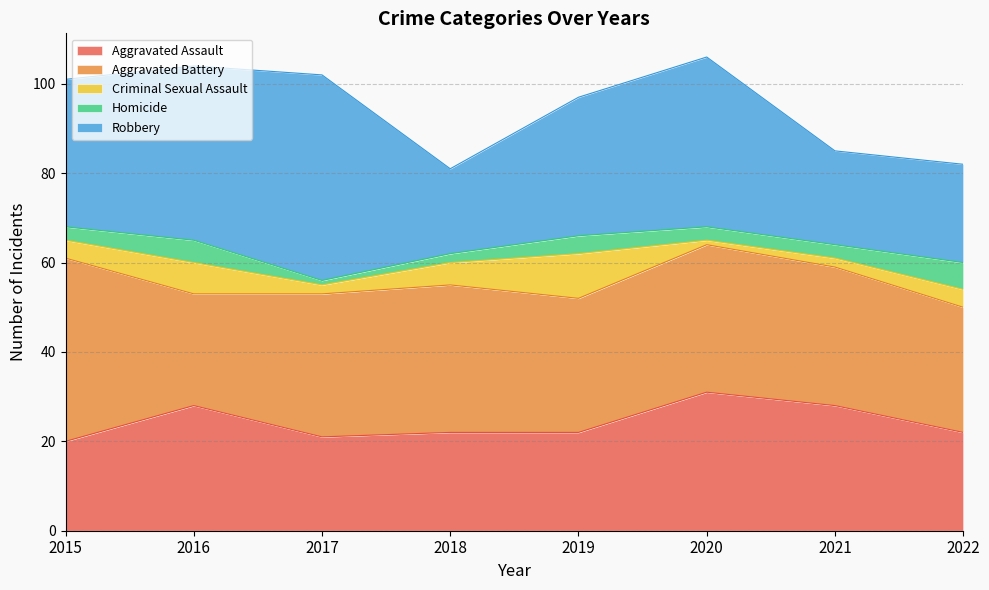

Which series changed the most between 2017 and 2019?

Robbery